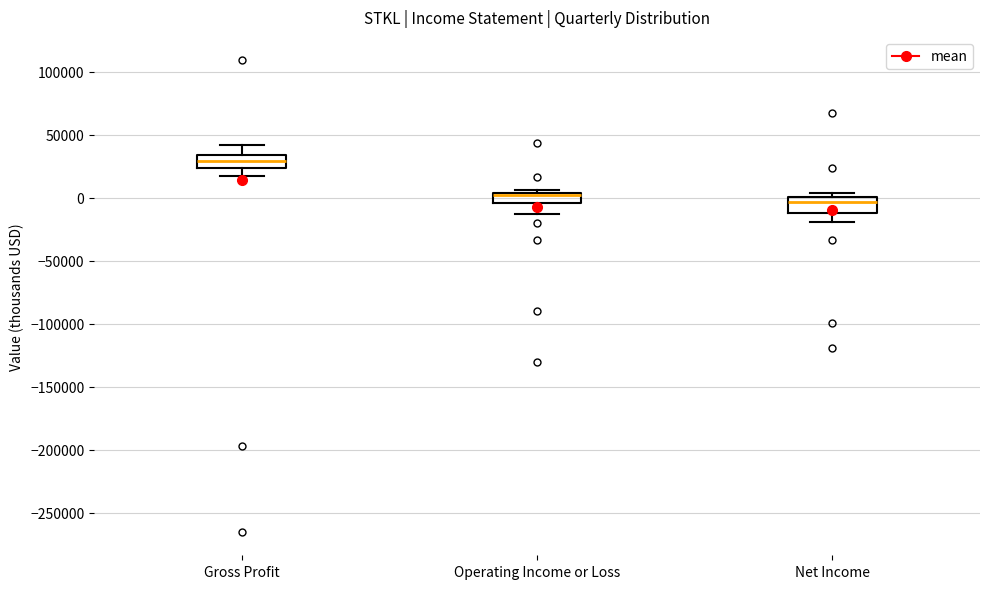

Where does the lower whisker of the box for Net Income end on the y-axis? The values are not printed on the chart, so give them approximately, as read against the axis.

-20000